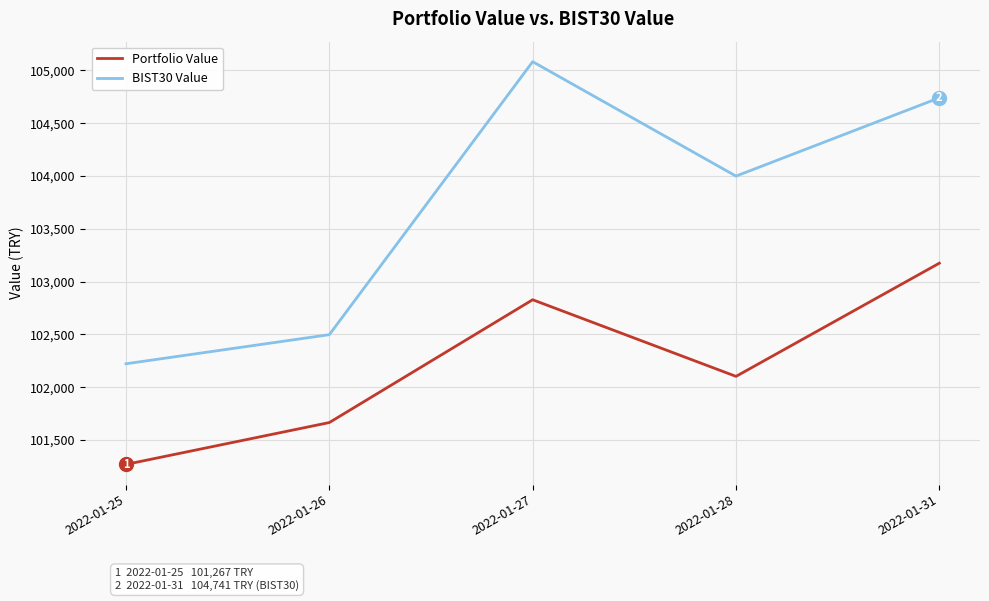

Reading left to right, list all the values displayed in this chart.

Portfolio Value: 101267.1	101663.8	102827.5	102101.3	103174.0
BIST30 Value: 102220.8	102496.6	105083.5	103999.2	104741.1